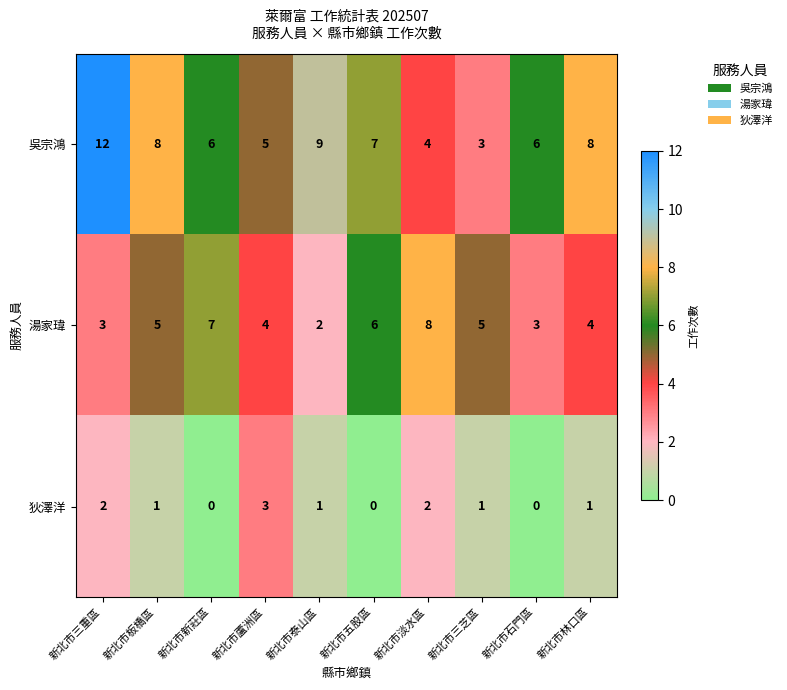

What is the difference between the second highest and minimum values in the 湯家瑋 series?

5